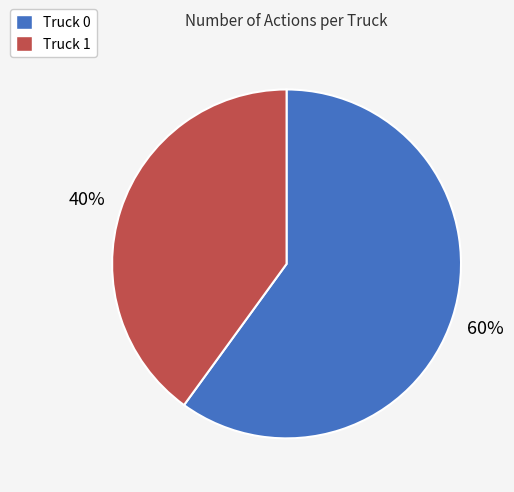

Does Truck 0 represent more than half of the total?

Yes